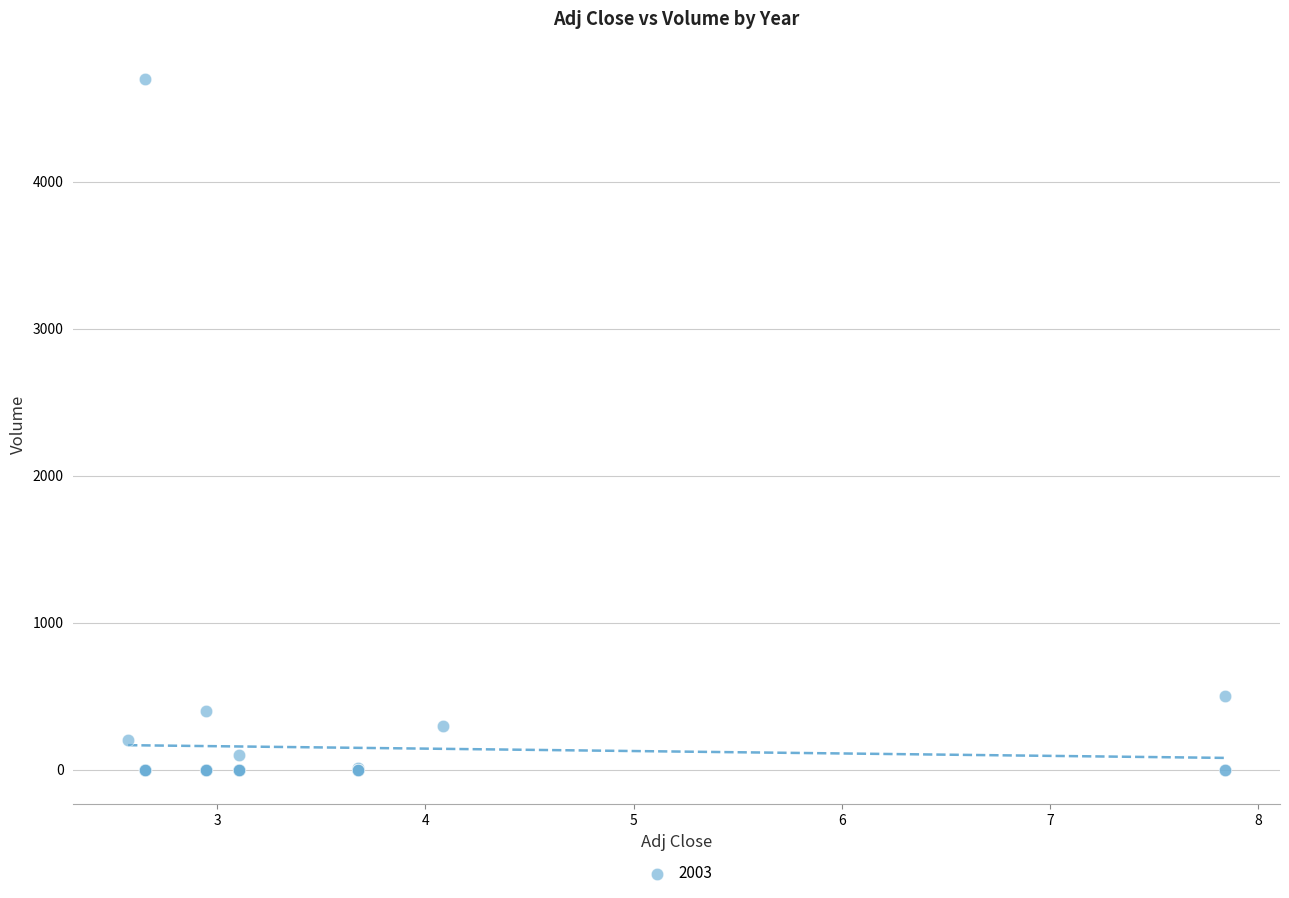

What Y value in the scatter plot is closest to 2350?

500